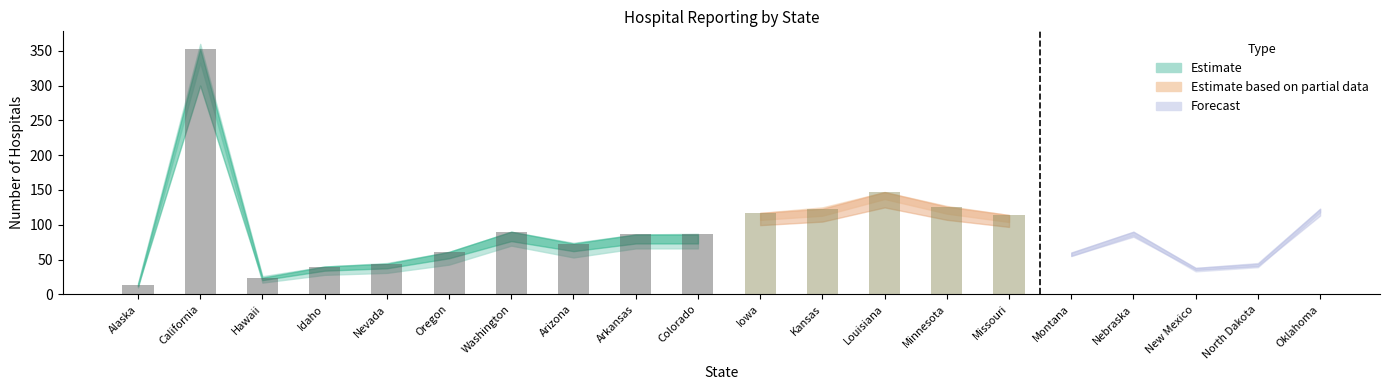

What is the label of the 7th bar from the right?

Minnesota